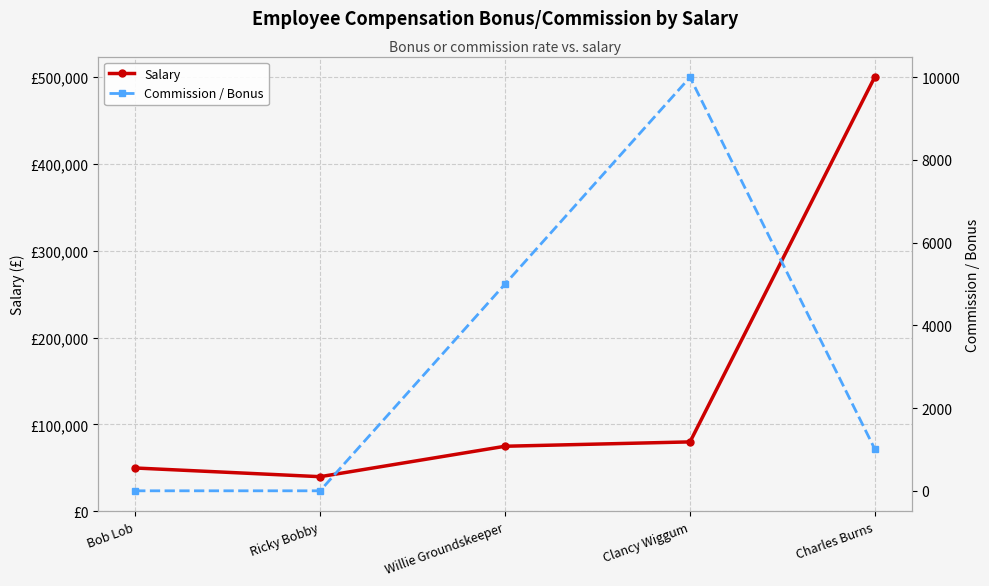

How many data points in Commission / Bonus are less than 1000?

2